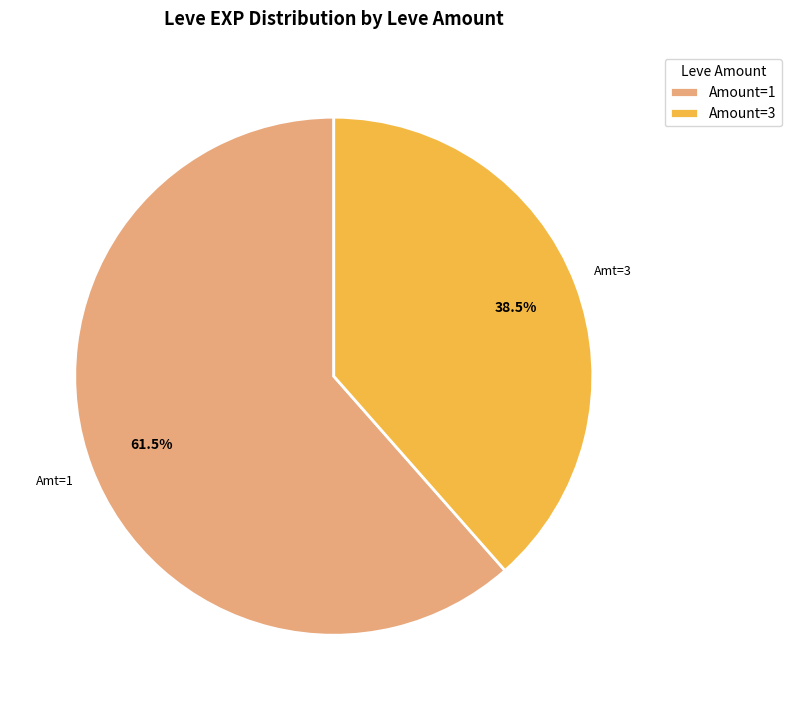

Does Amount=1 account for over 50% of the chart?

Yes